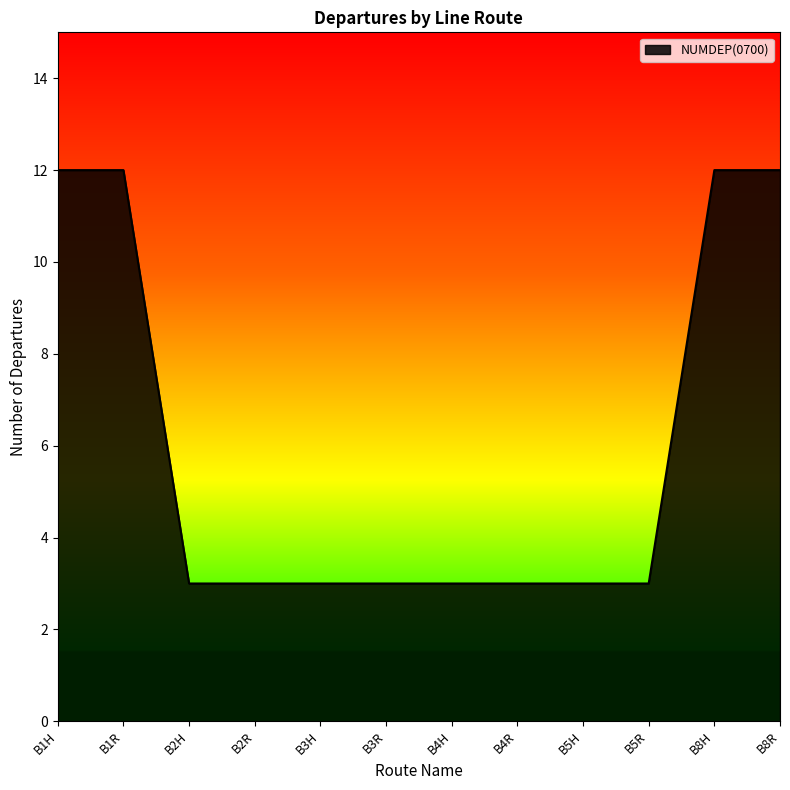

What is the smallest value displayed?

3